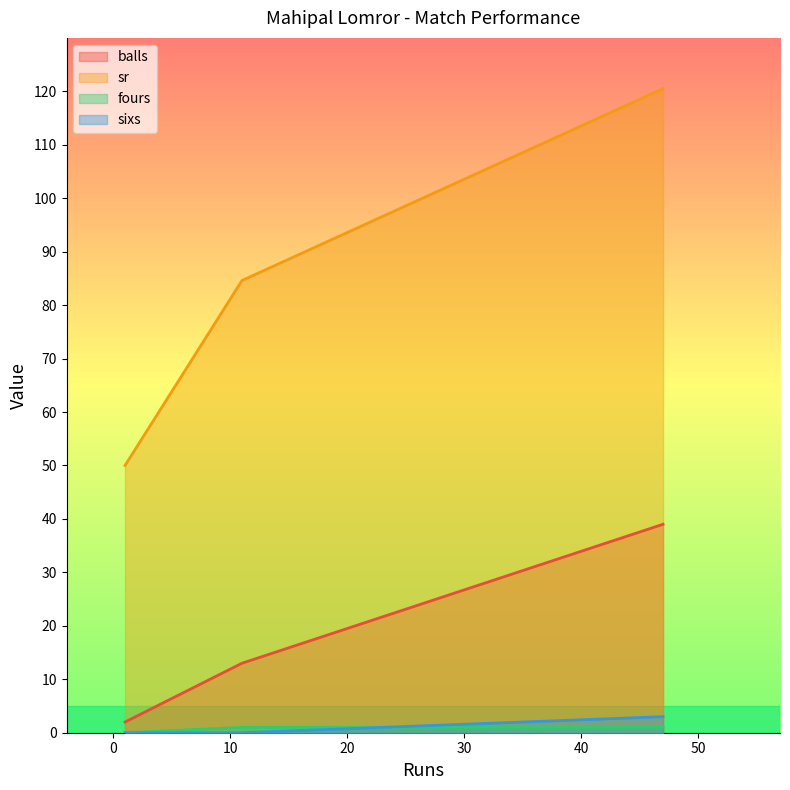

Between 11 and 1, which is larger?

11